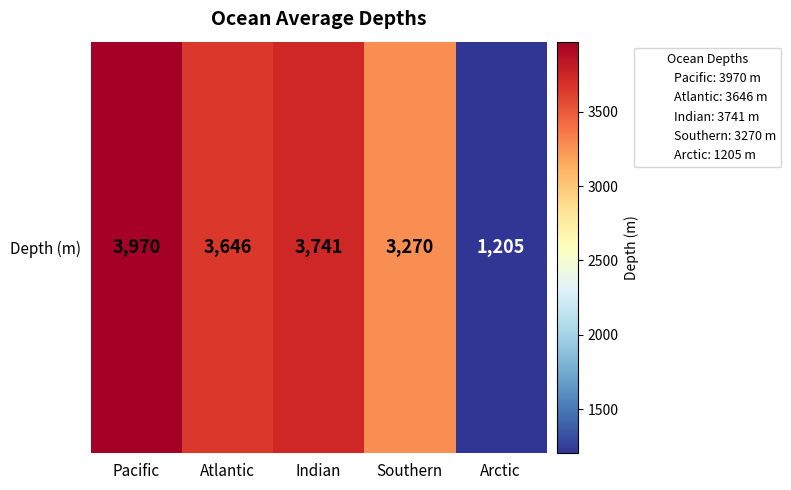

What is the difference between the second highest and second lowest values?

471